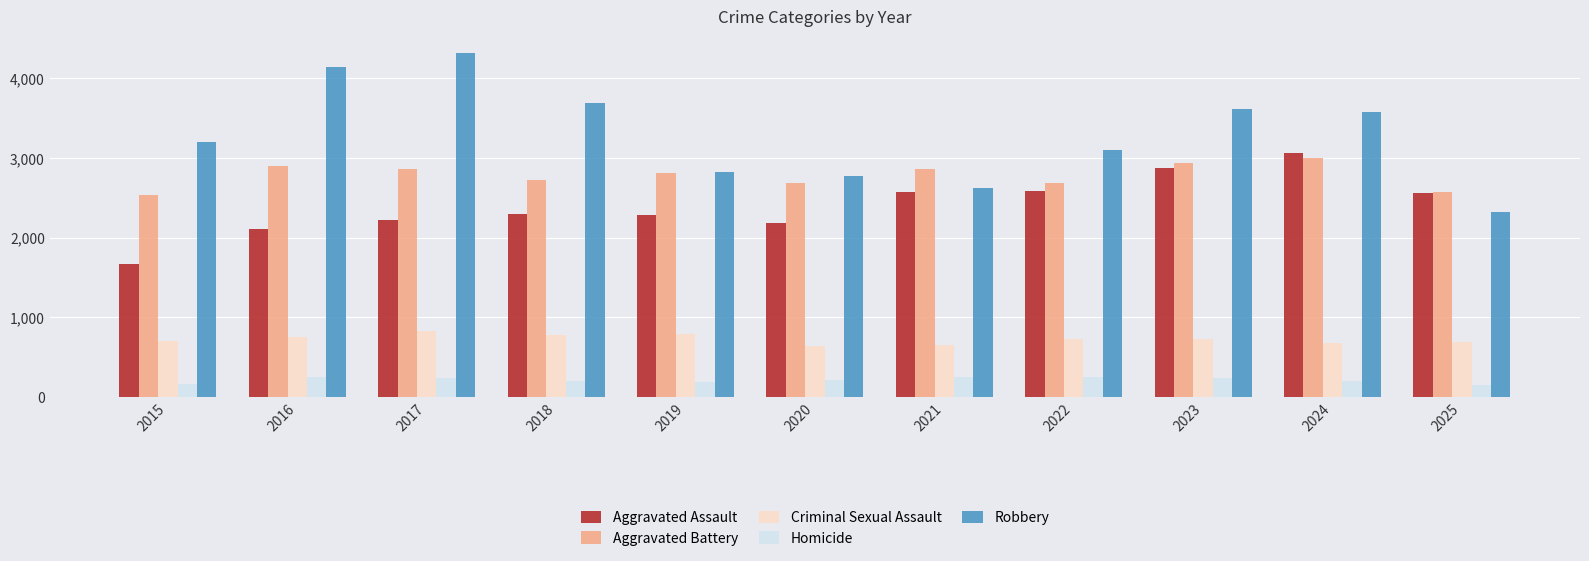

What is the average value of the Homicide series?

214